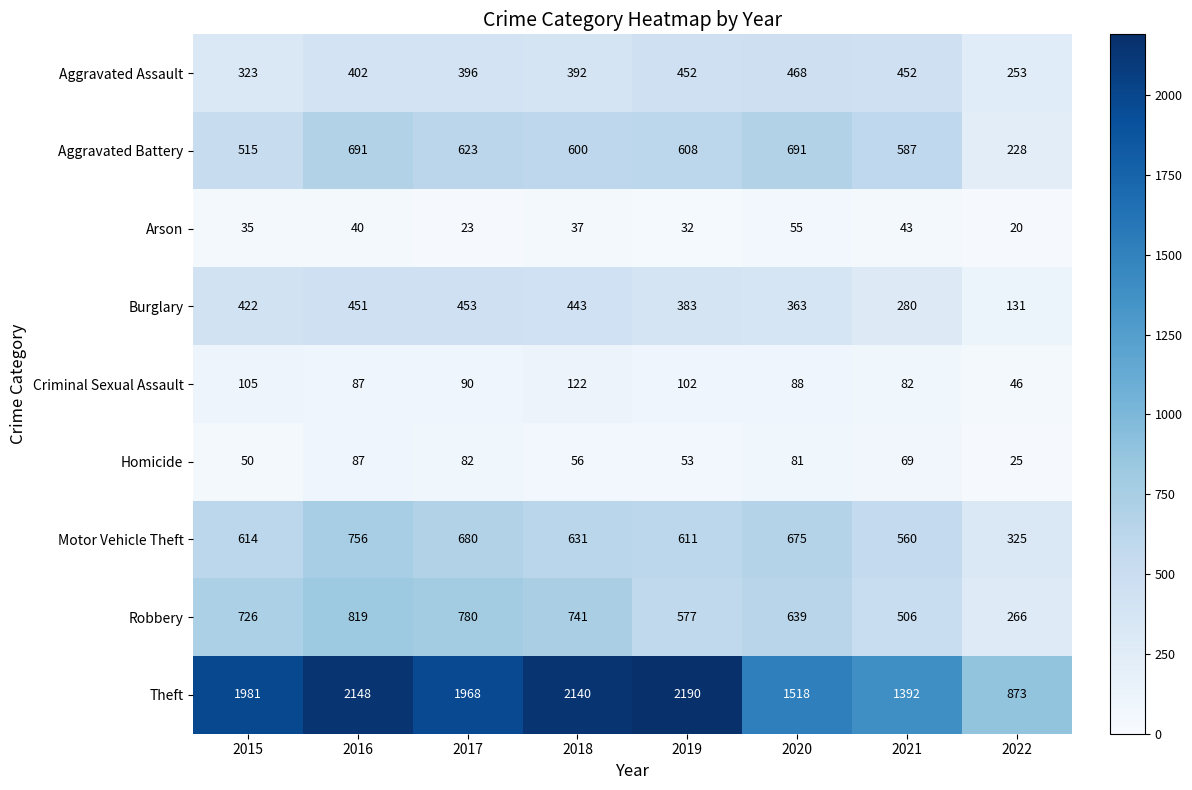

What is the difference between the highest and lowest values at 2018?

2103